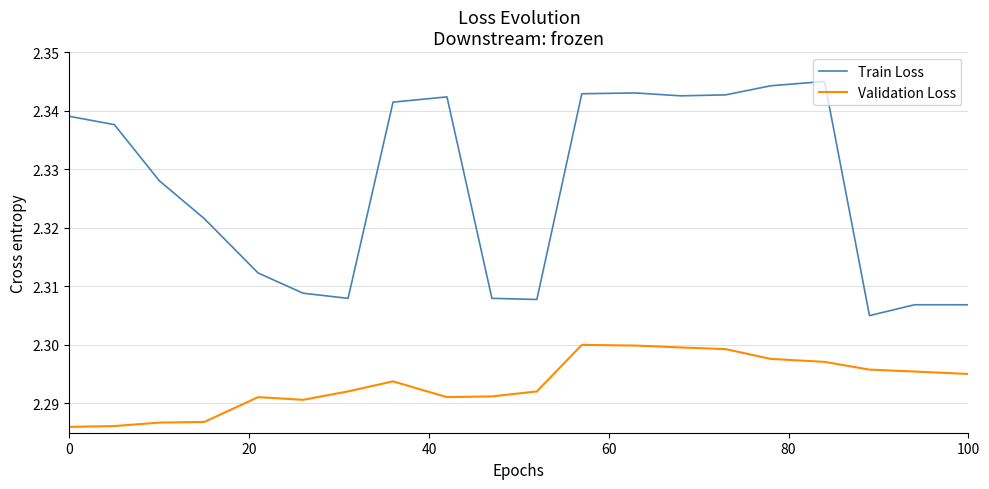

Rank the series by their average value, from highest to lowest.

Train Loss, Validation Loss